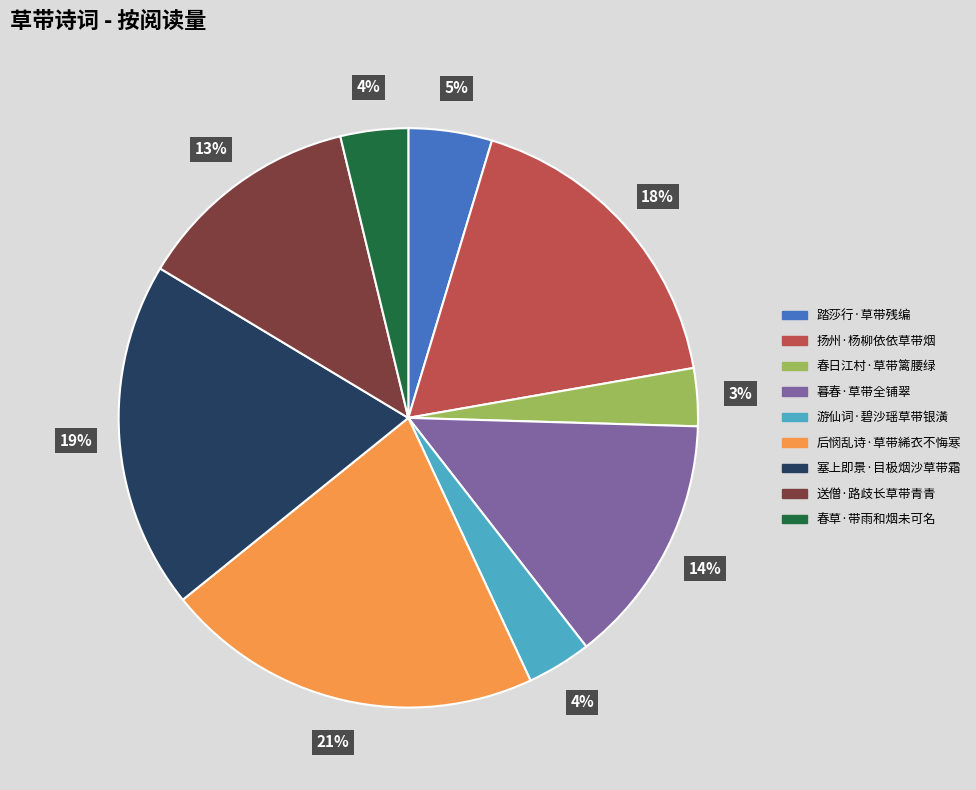

To the nearest percent, what is the combined percentage of 暮春·草带全铺翠 and 春草·带雨和烟未可名?

18%